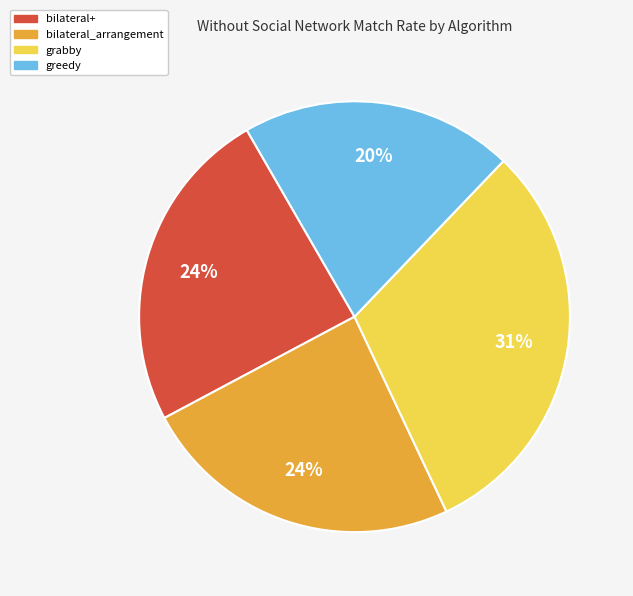

To the nearest percent, what percentage of the pie is greedy?

20%